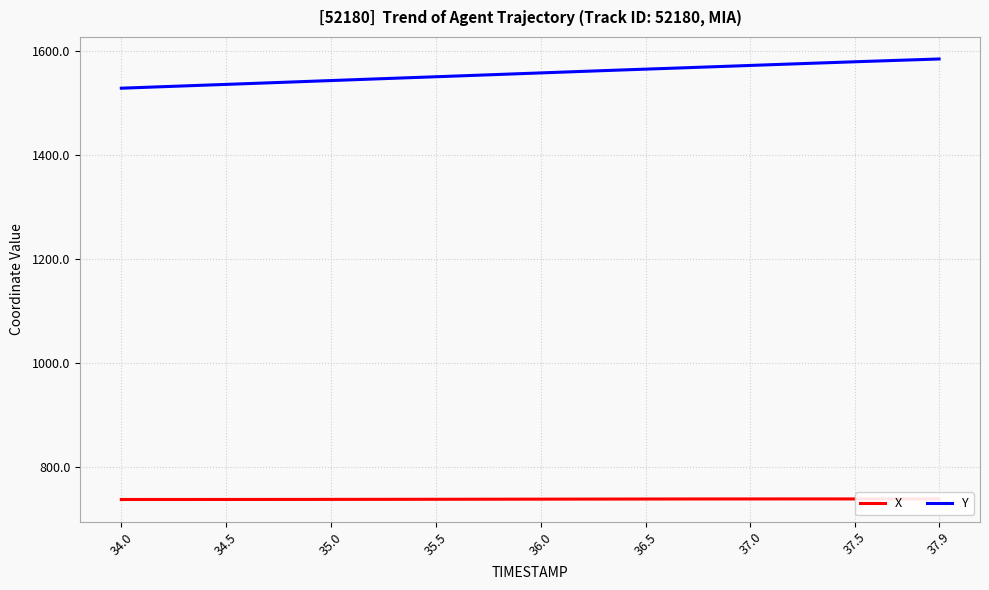

What is the difference between the maximum and second lowest values in the X series?

1.1